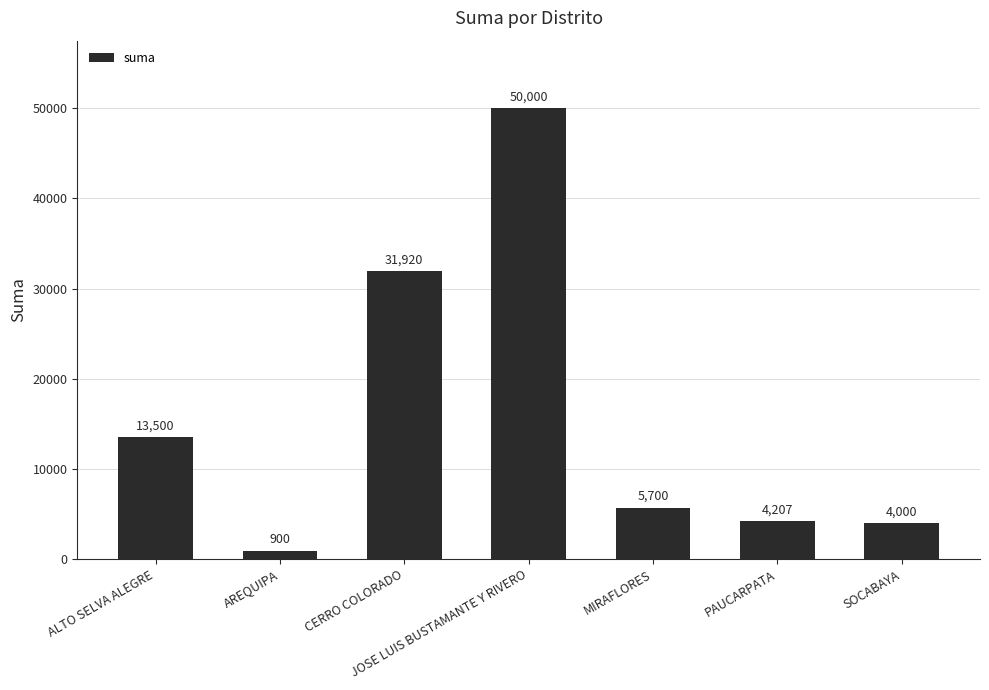

Which category has the lowest value across all series?

AREQUIPA